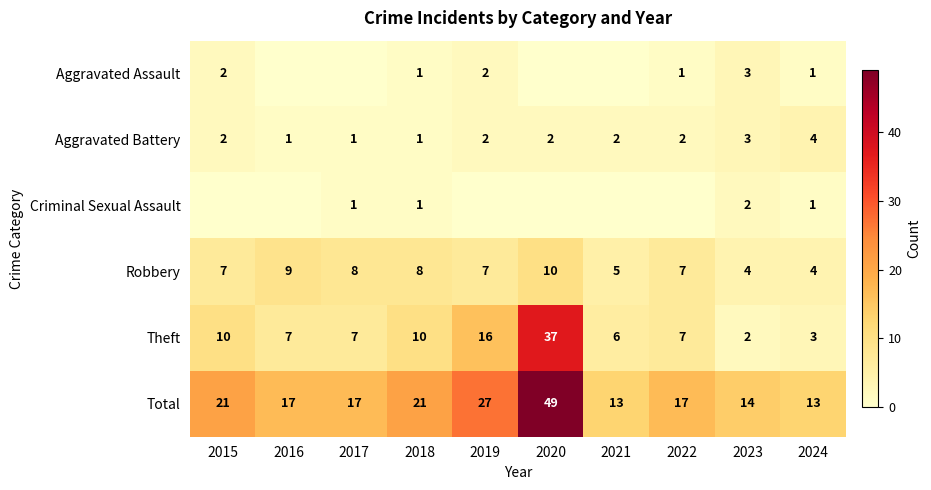

What is the spread (max minus min) of values at 2018?

20